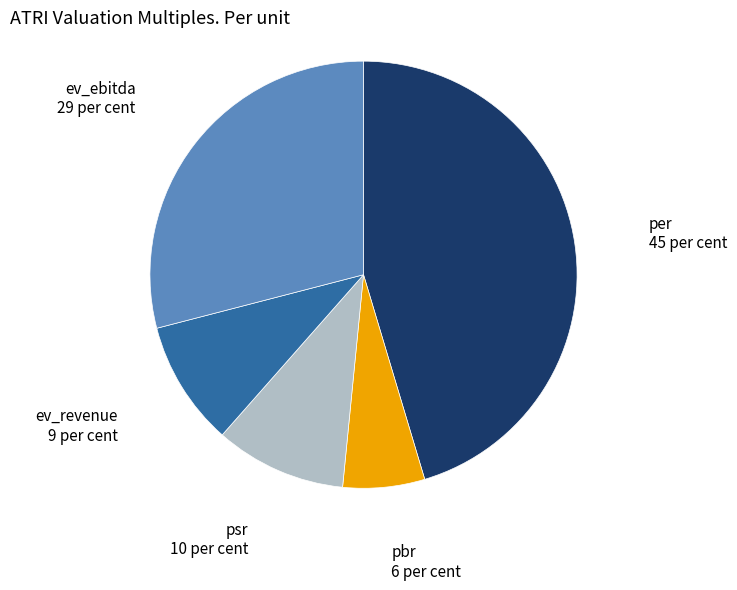

Does any single category account for the majority?

No